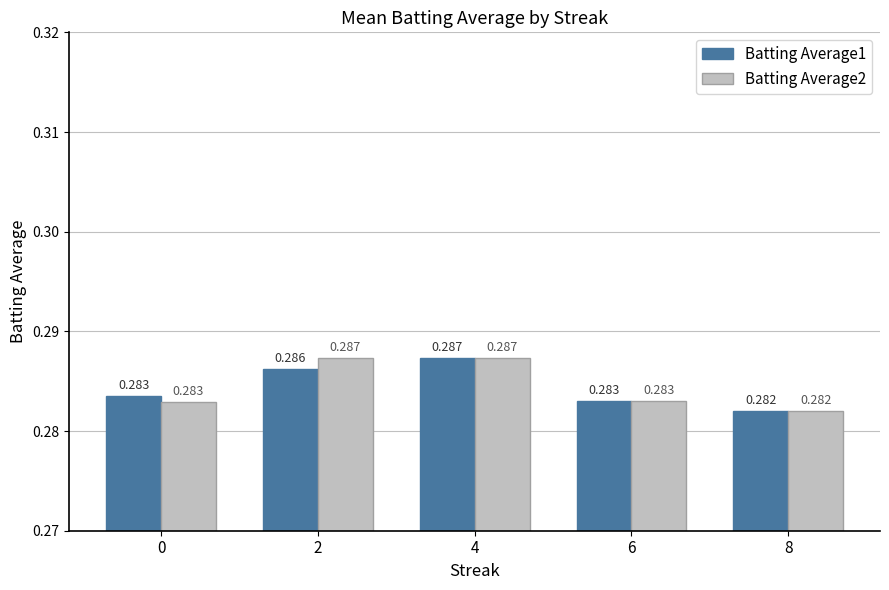

Is the value of Batting Average1 at 6 greater than the value of Batting Average2 at 2?

No